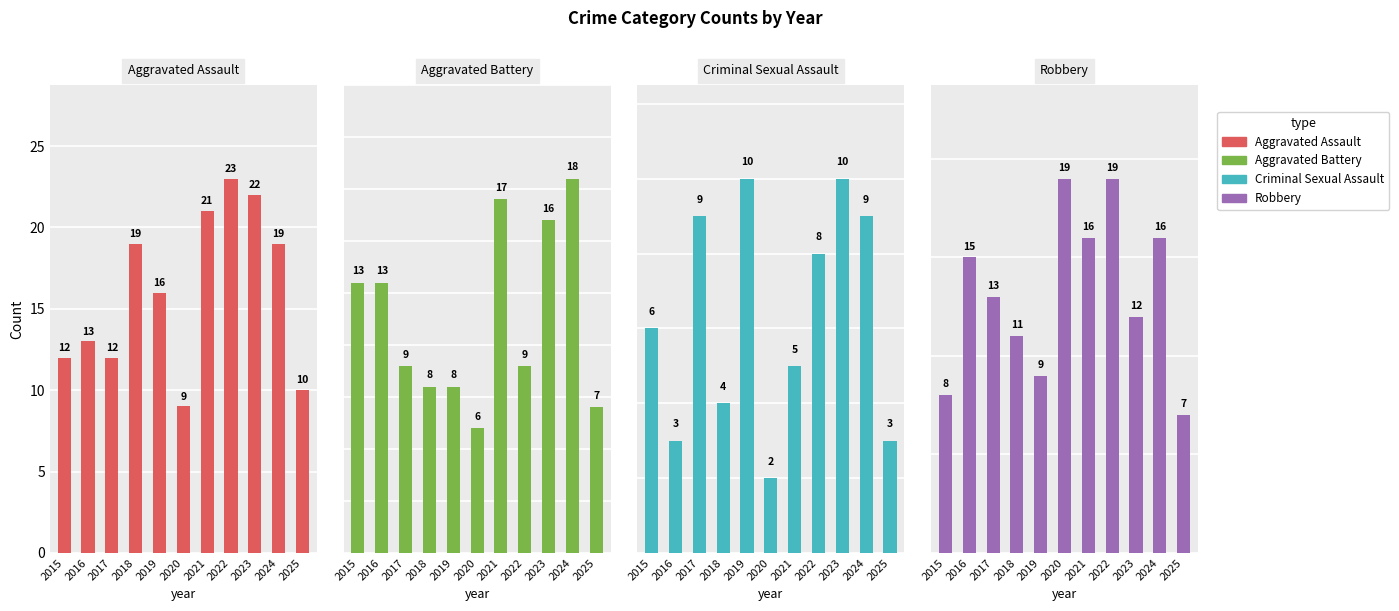

How many data points in Aggravated Assault are less than 16?

5